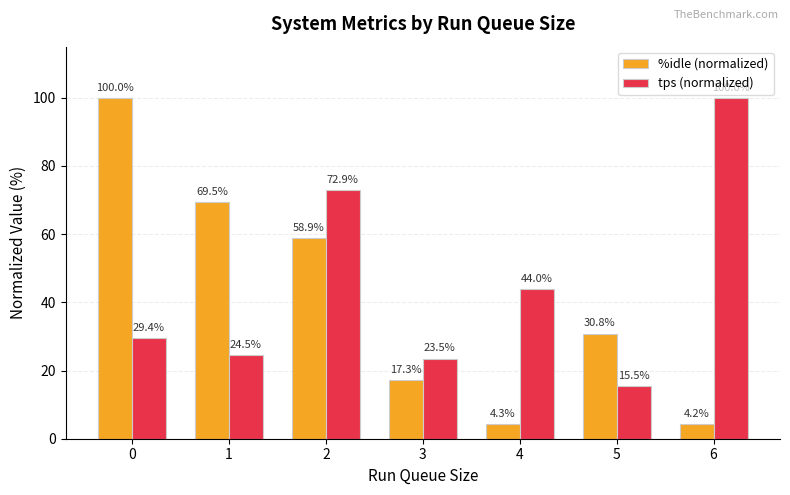

How many values in the tps (normalized) series exceed 29?

4